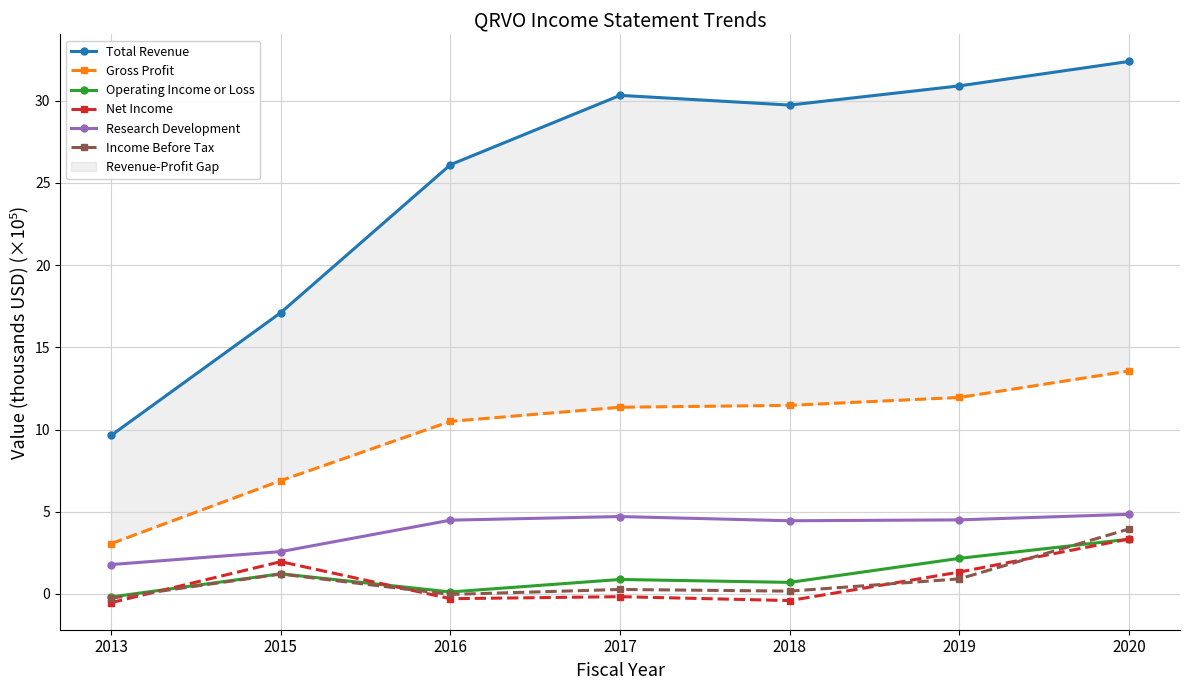

Which has a higher value, 2020 or 2016?

2020